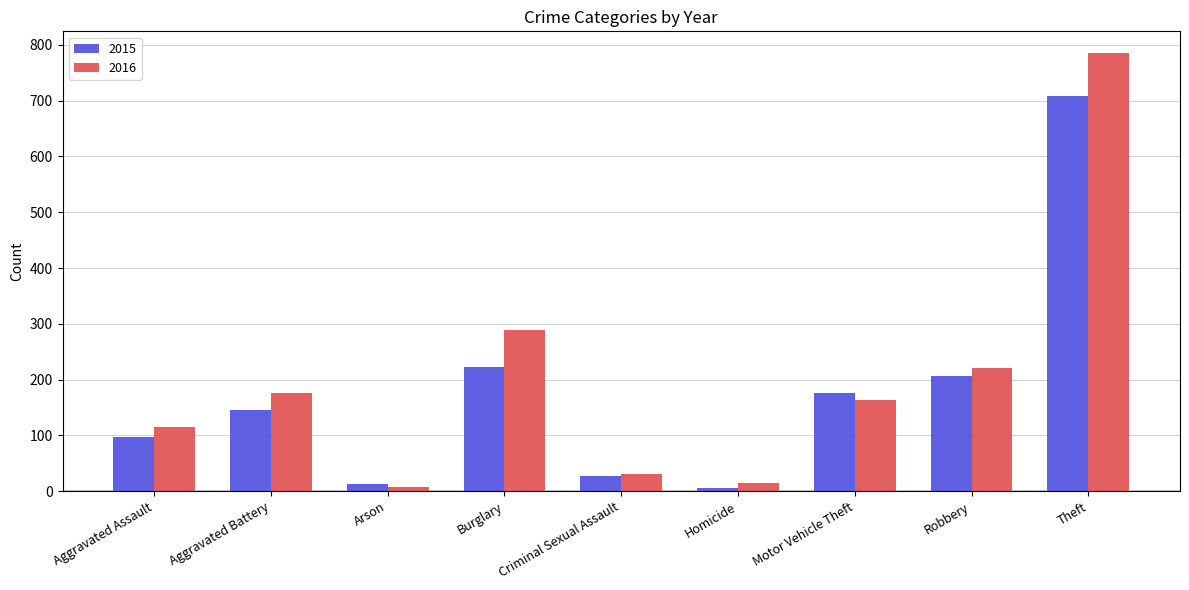

How many bars are there in each group?

2